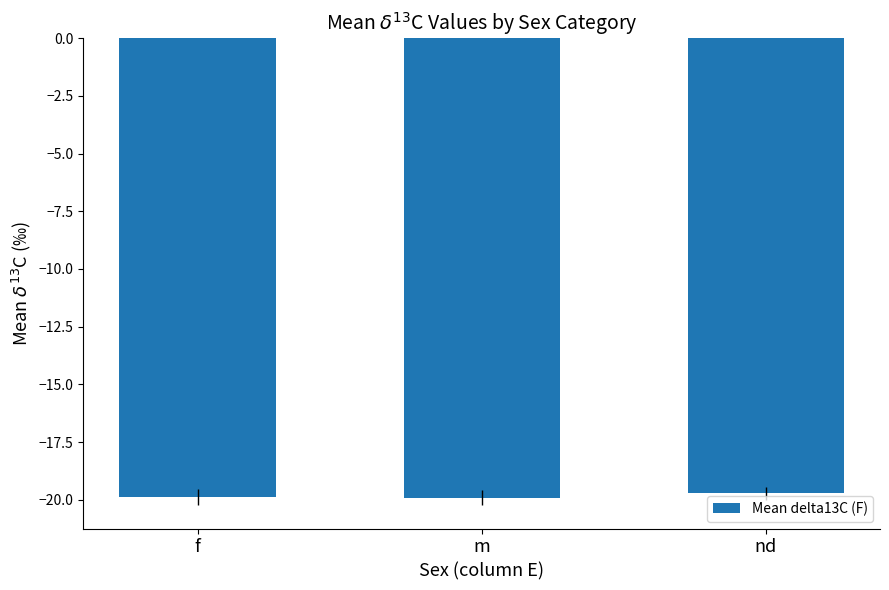

Is it true that the value at f is -19.9?

True